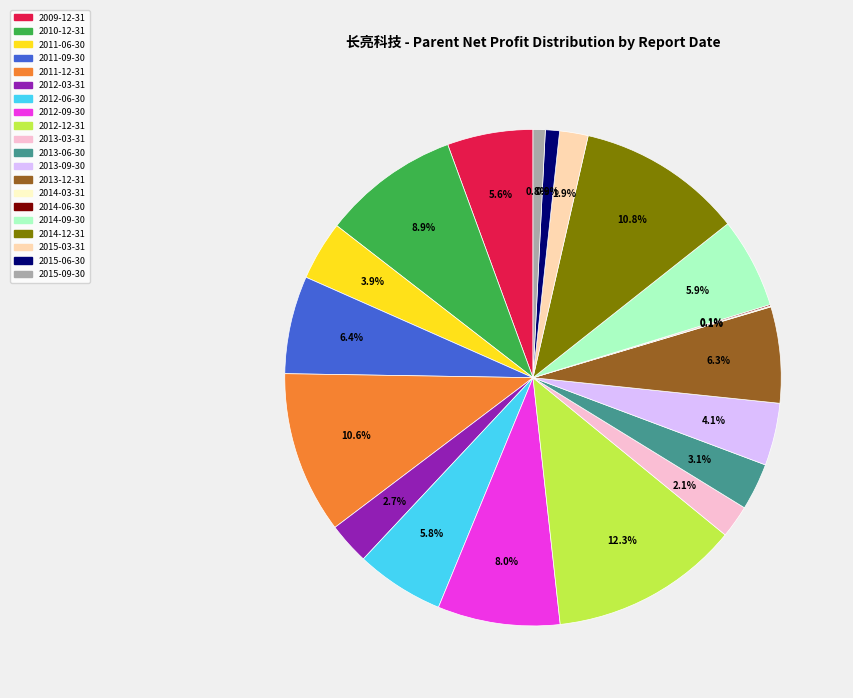

Approximately how many times larger is the value at 2015-06-30 compared to 2013-09-30?

0.2